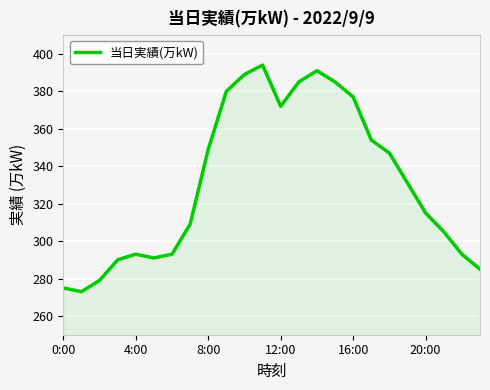

What is the smallest value displayed?

273